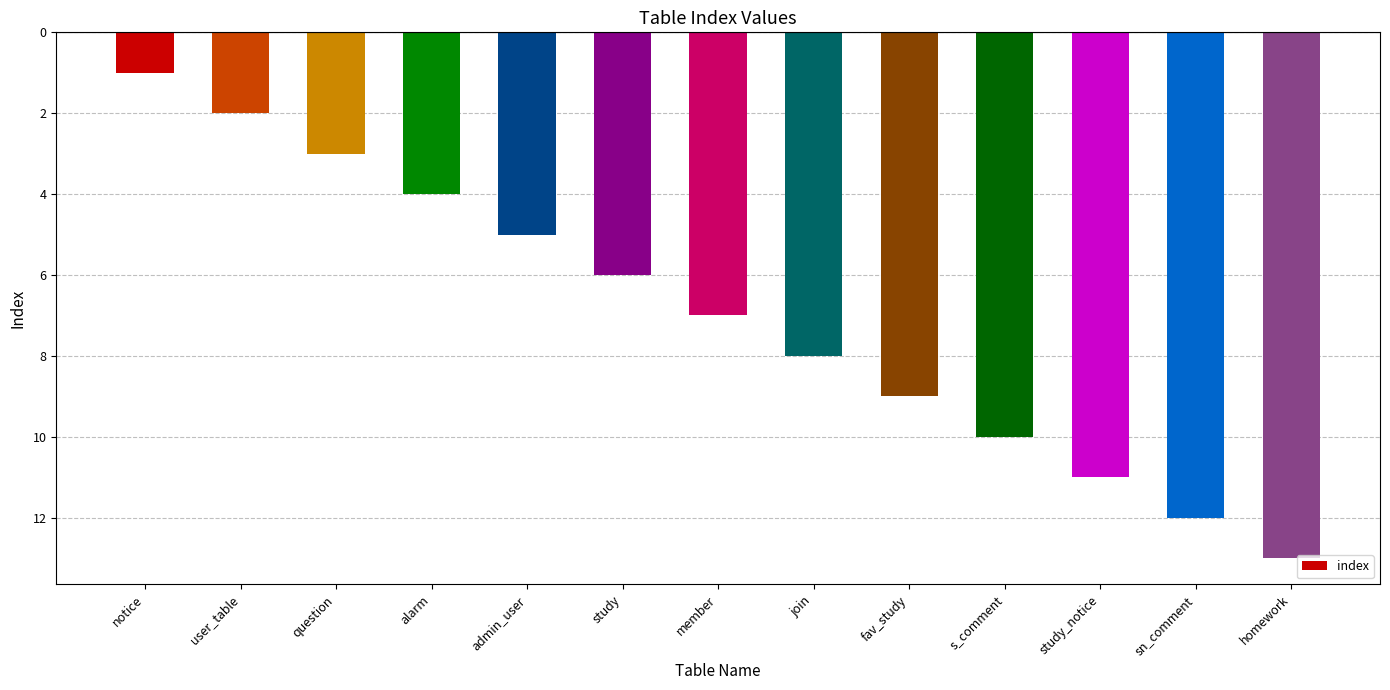

At which category does the chart reach its minimum across all series?

homework